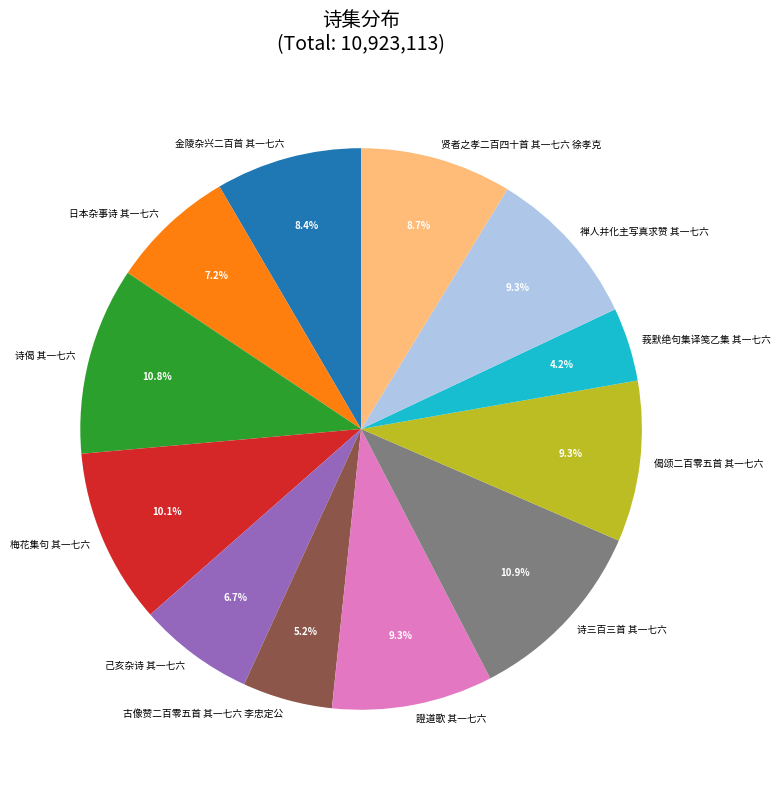

Does any single category account for the majority?

No